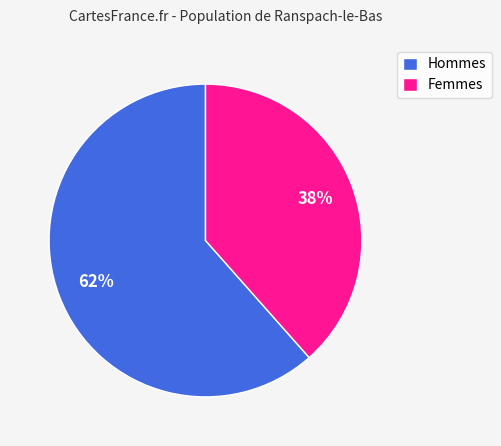

What is the largest slice in the pie chart?

Hommes